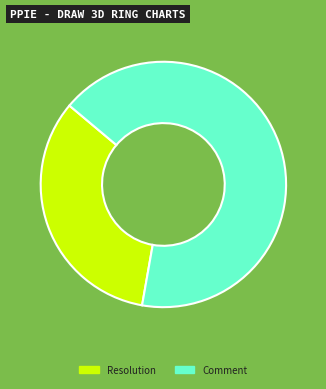

How many segments does this pie chart have?

2